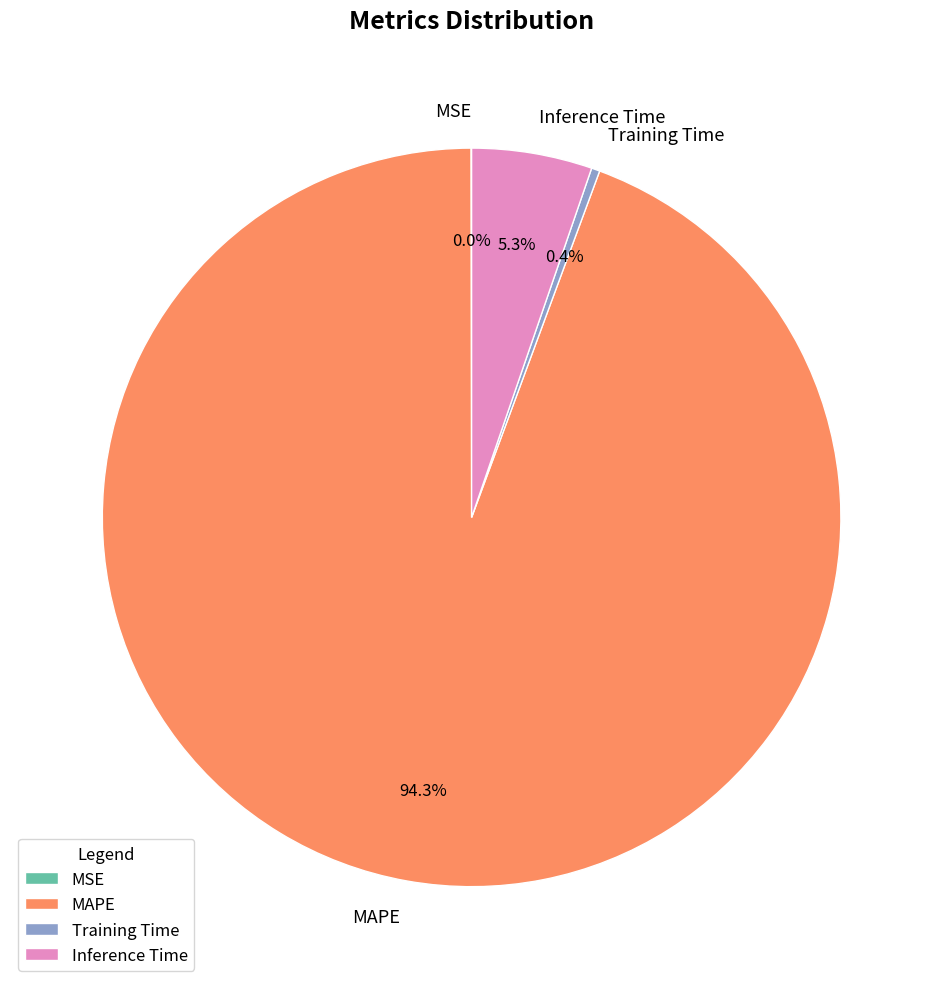

Which category has the biggest portion of the pie?

MAPE